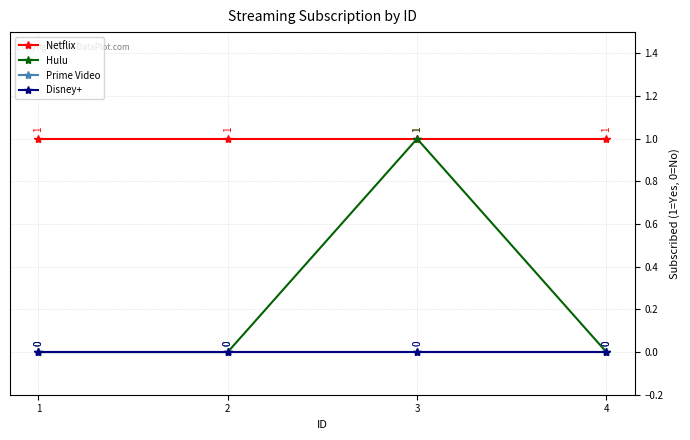

Which series has the widest spread of values?

Hulu